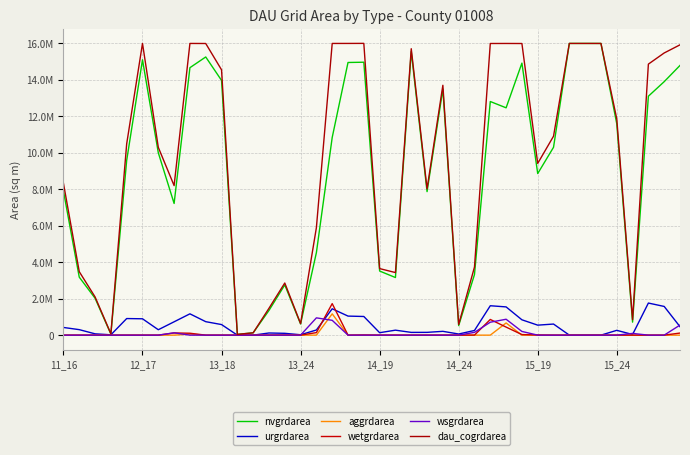

Does the chart display data point markers on the line(s)?

No